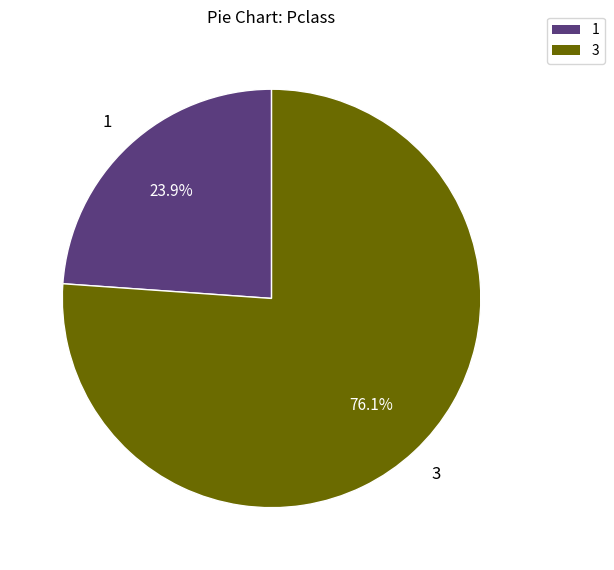

How many segments does this pie chart have?

2